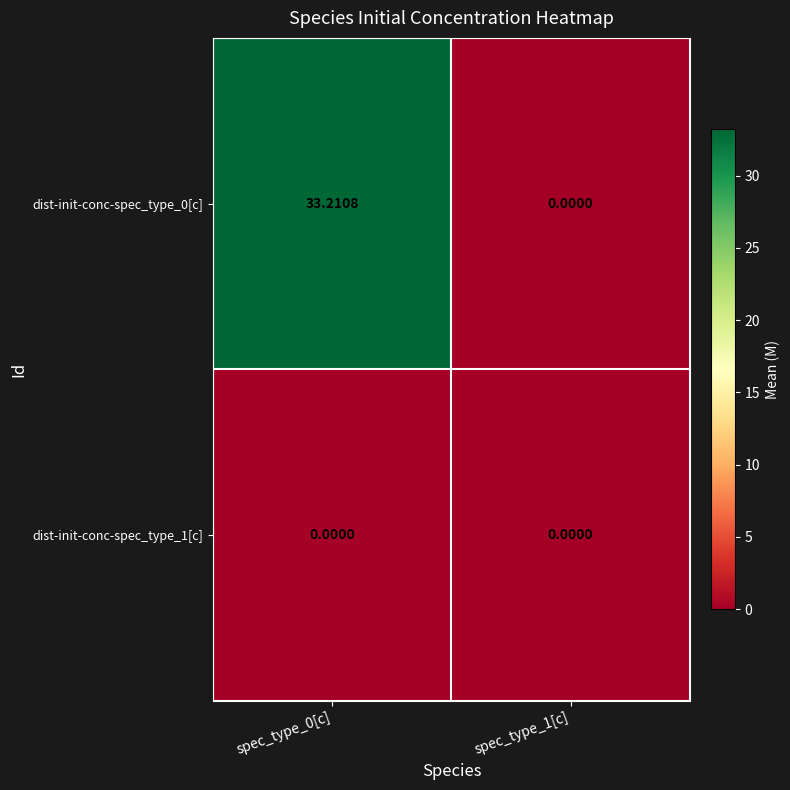

At how many categories does at least one series exceed 22?

1